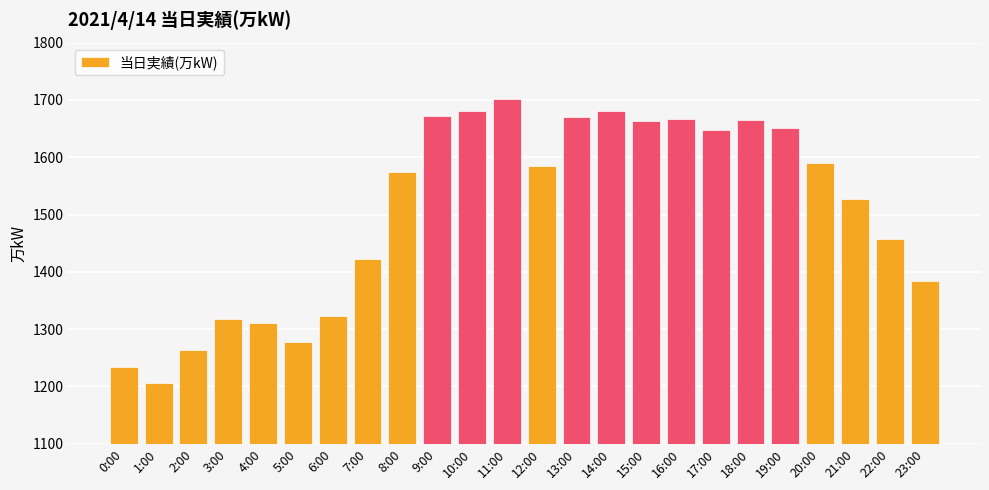

What is the difference between the second highest and minimum values?

475